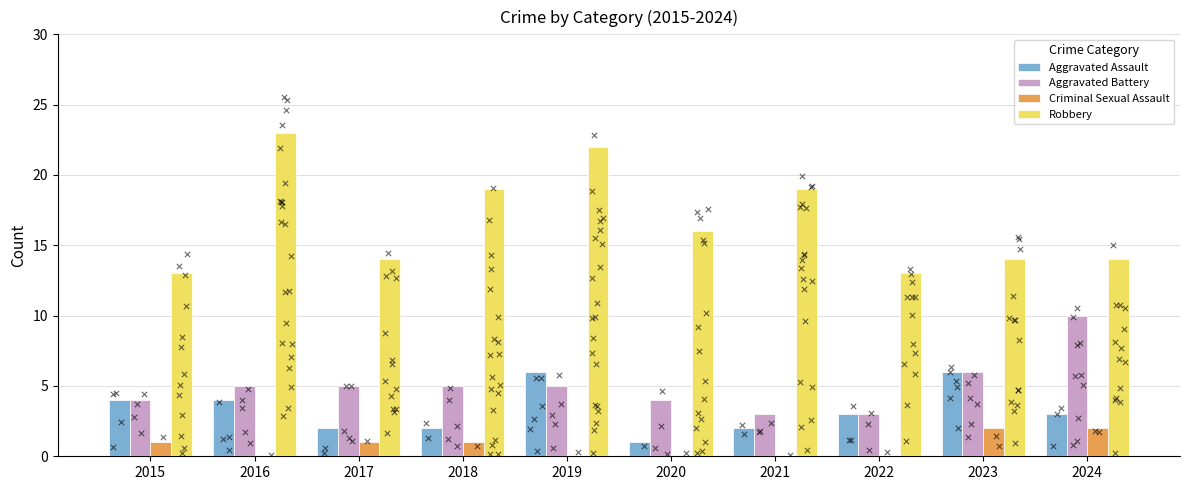

Is the value of Aggravated Assault at 2015 greater than the value of Criminal Sexual Assault at 2017?

Yes